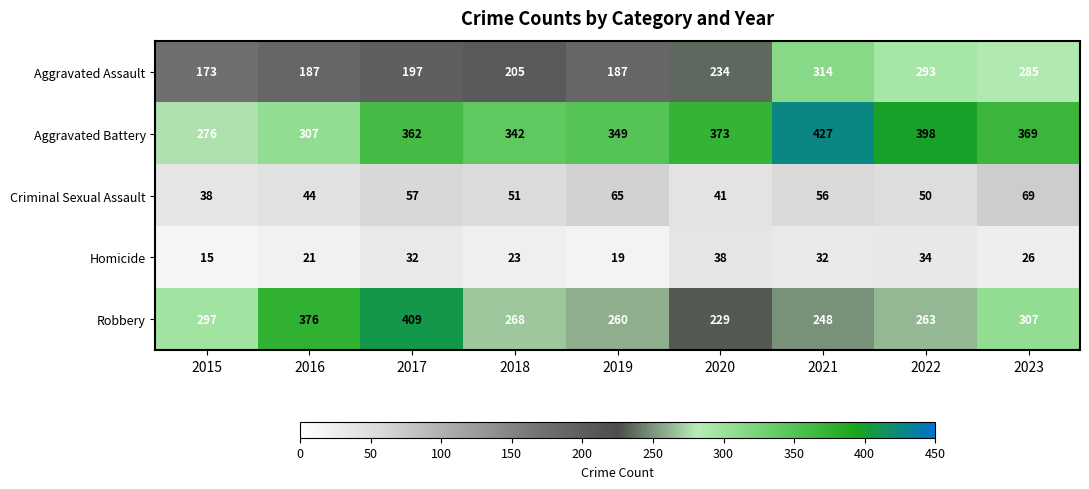

True or false: Robbery has a value of 211 at 2016.

False